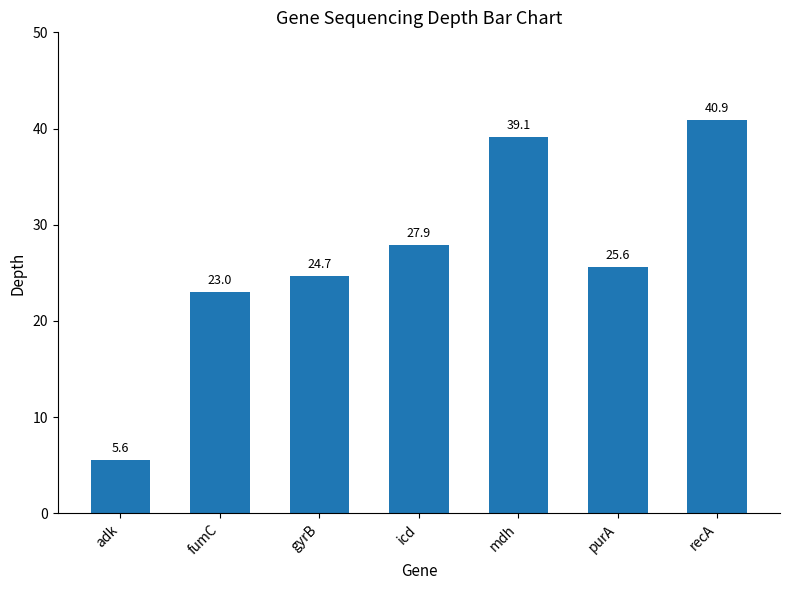

How many series are shown in this chart?

1